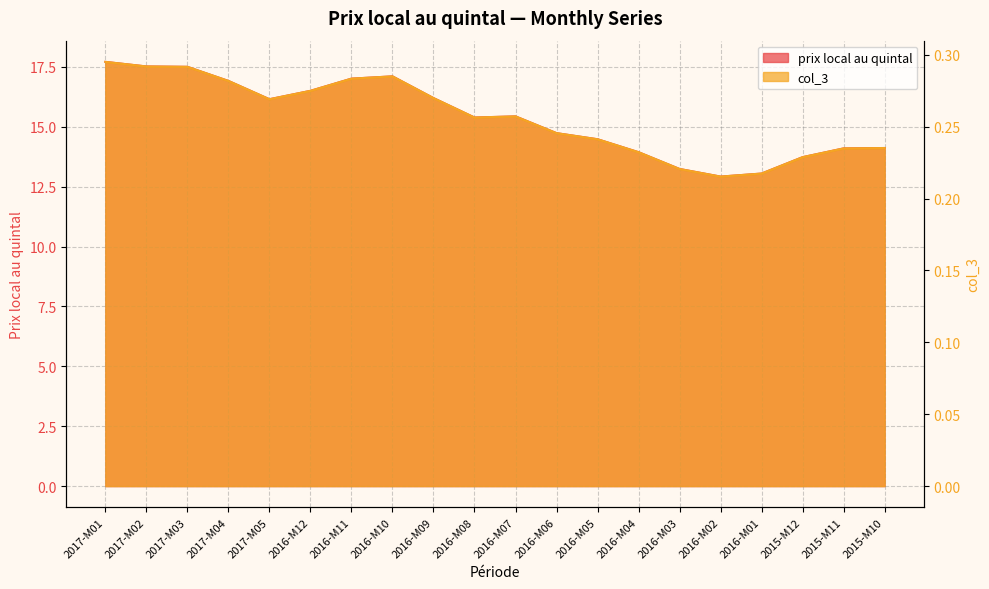

Rank the series at 2017-M01 from highest to lowest value.

prix local au quintal, col_3